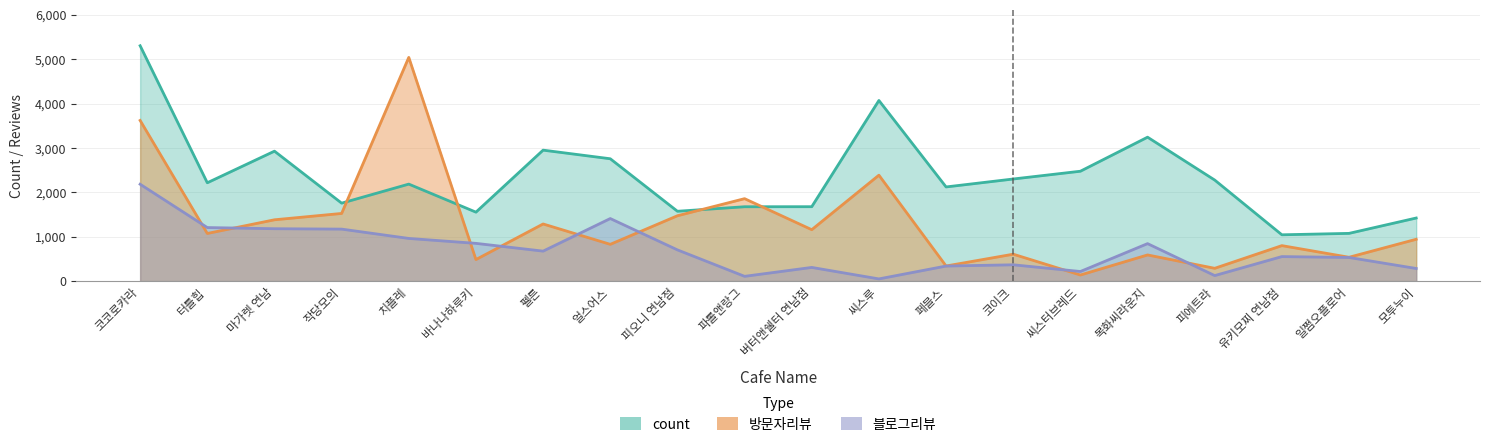

What is the difference between the 블로그리뷰 values at 페블스 and 얼스어스?

1070